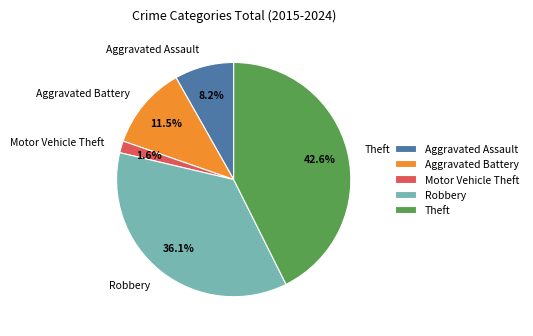

To the nearest percent, what percentage of the pie is Robbery?

36%